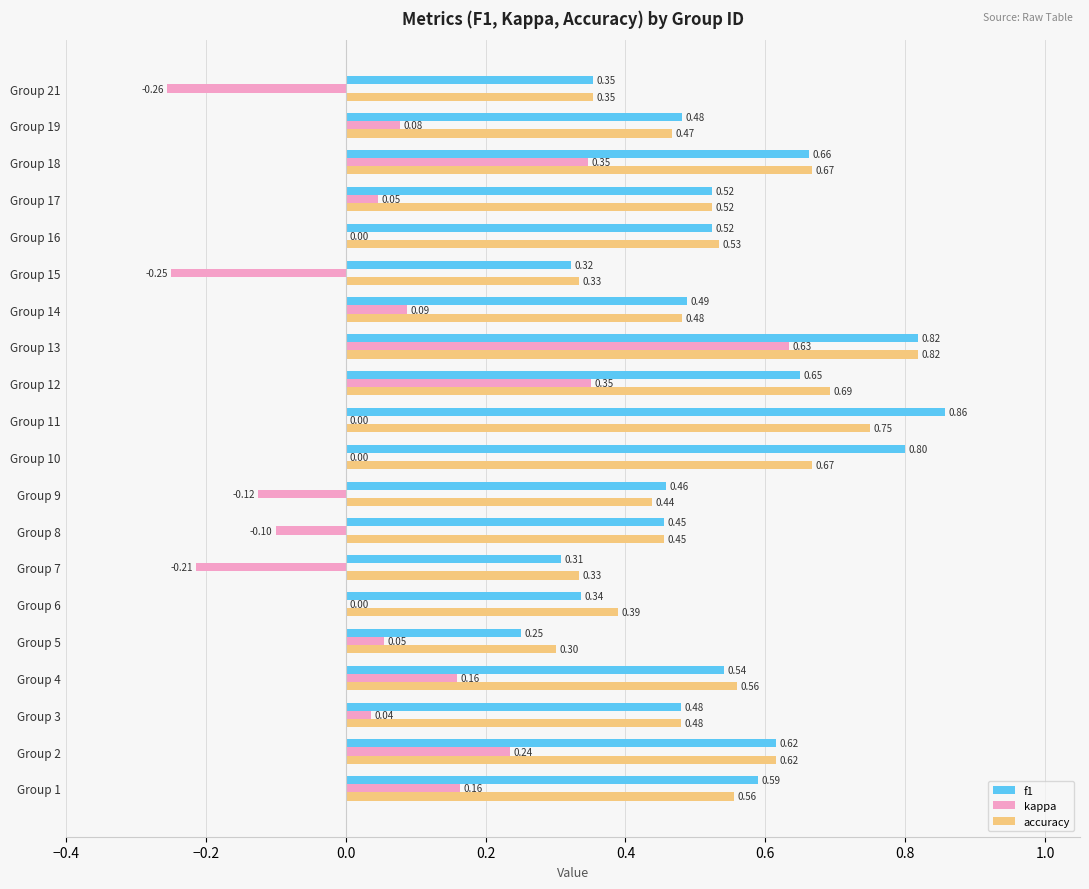

What is the sum of the f1 values at Group 2 and Group 16?

1.1